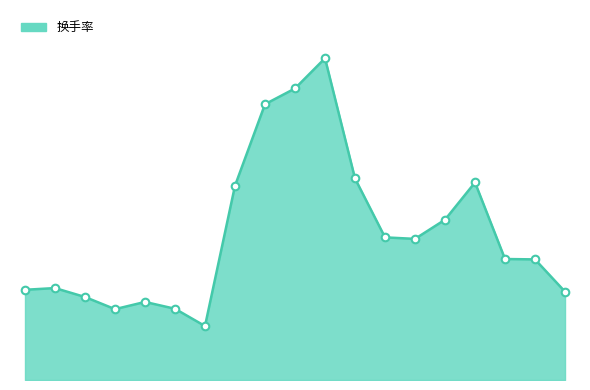

Does the chart have visible grid lines?

No